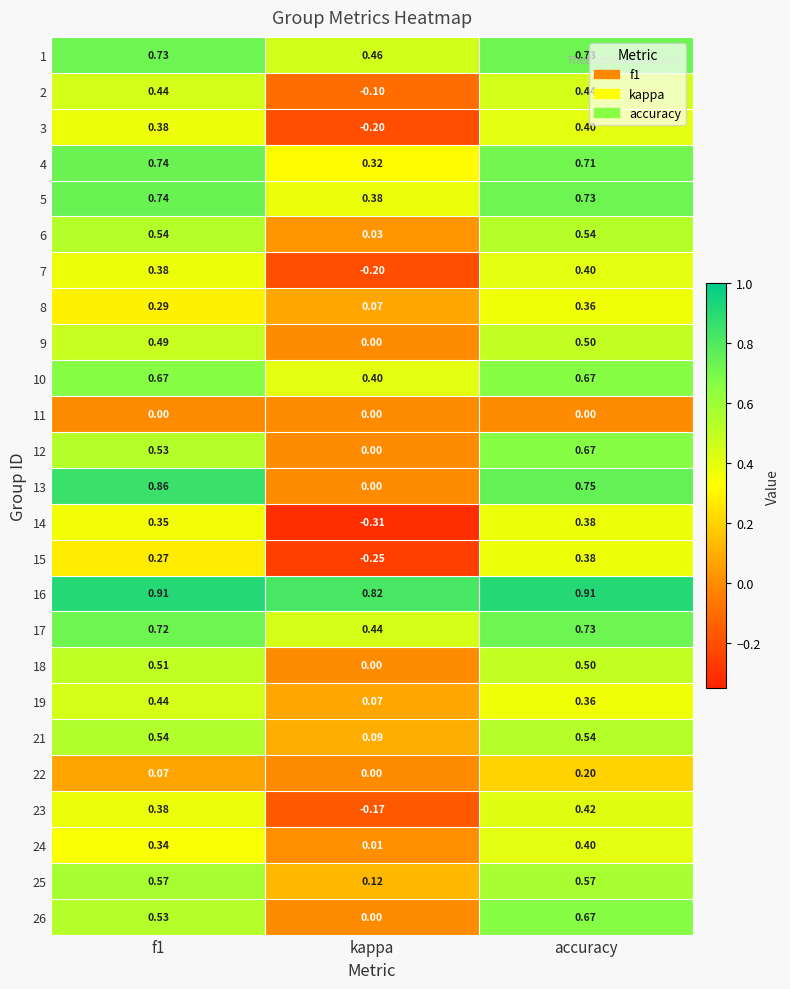

Where is 8 nearest to the value 0?

kappa